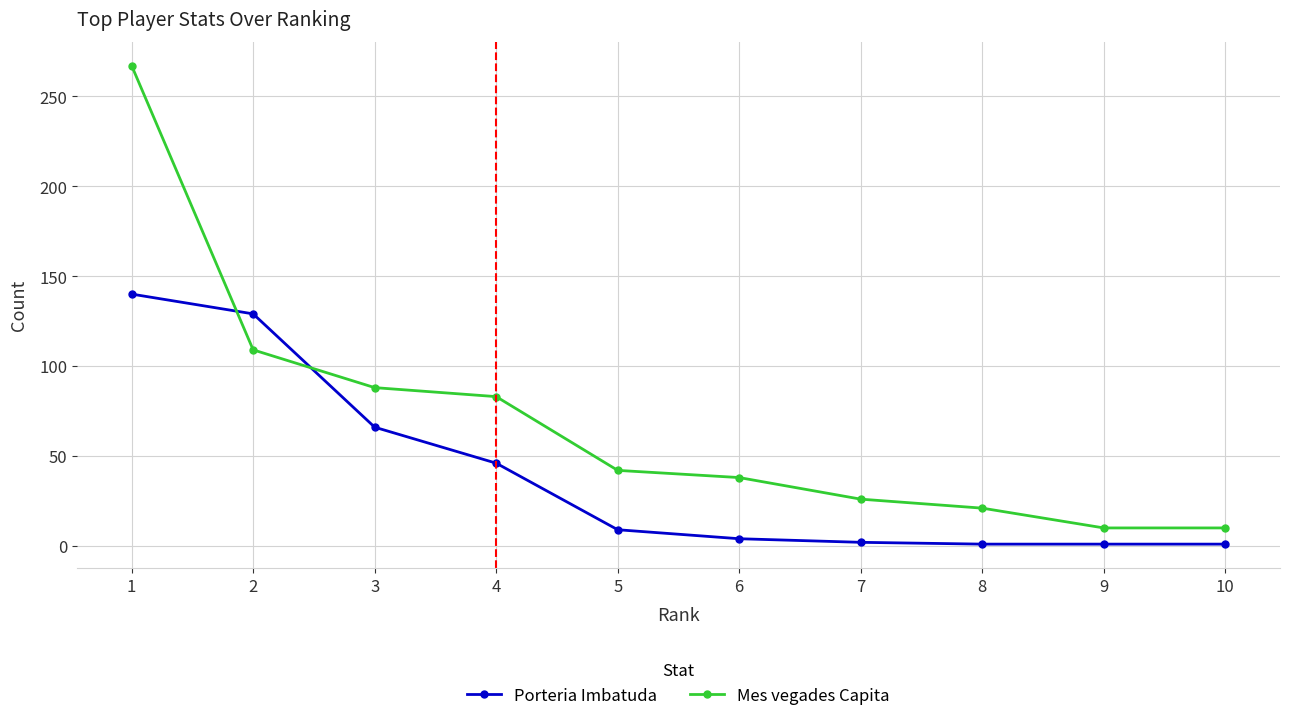

The value of Porteria Imbatuda at 7 is 2. True or false?

True